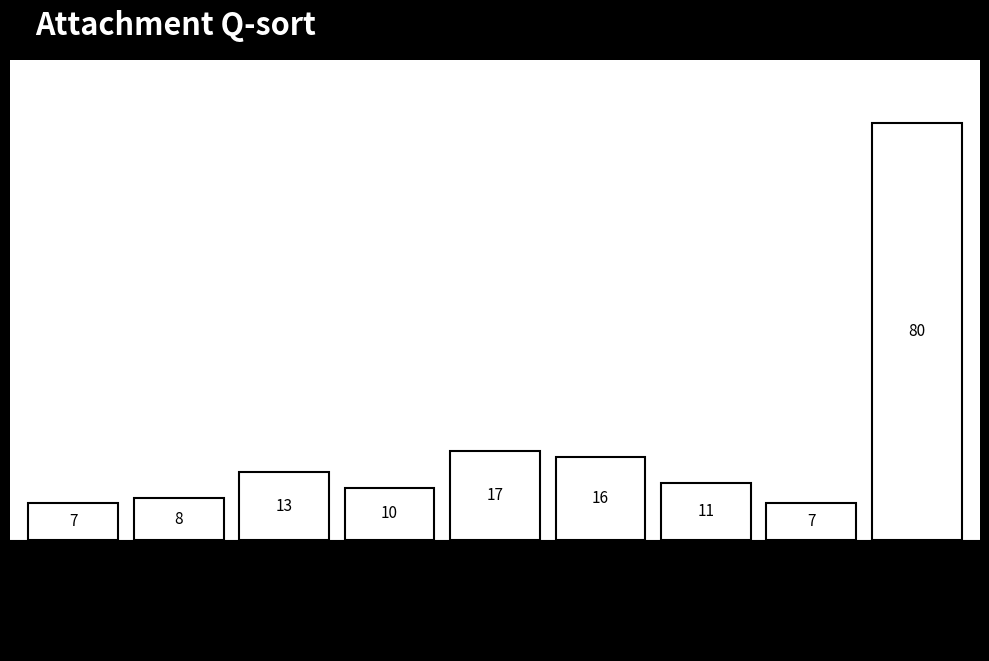

Reading left to right, what are all the values shown in this chart?

1=7	2=8	3=13	4=10	5=17	6=16	7=11	8=7	9=80